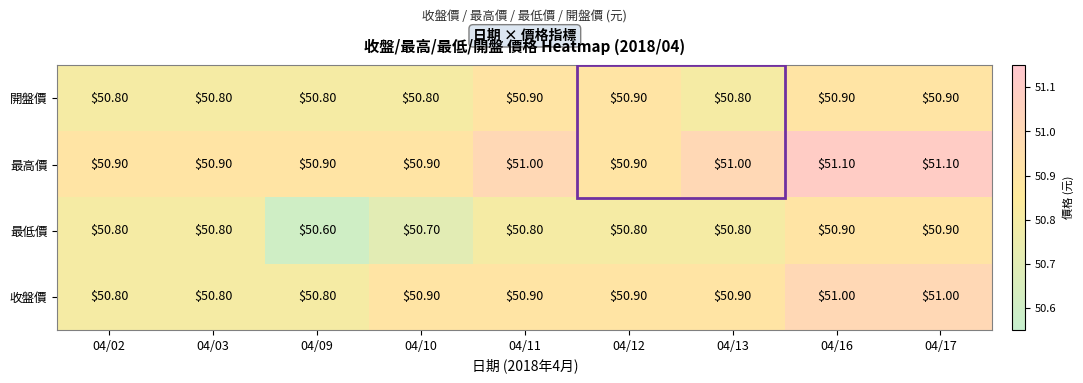

Is the value of 開盤價 at 04/16 greater than the value of 最高價 at 04/11?

No